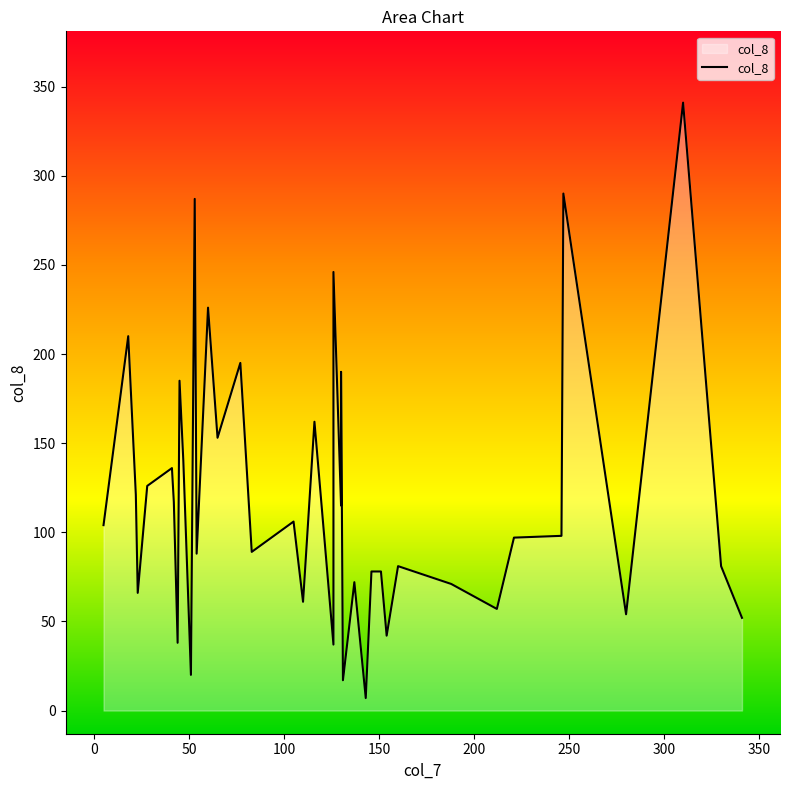

What is the difference between the maximum and minimum values?

334